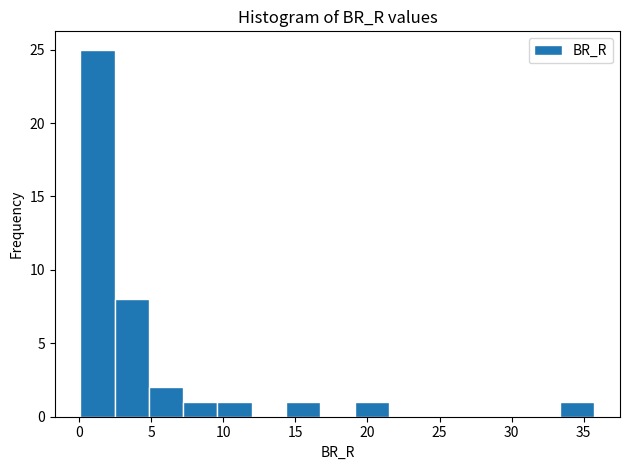

Reading left to right, list every bar in this chart as the range it spans on the x-axis followed by its height. Neither the bar edges nor the heights are printed on the chart, so give them approximately, as read against the axes.

0.0 to 2.5: 25
2.5 to 5.0: 8
5.0 to 7.0: 2
7.0 to 9.5: 1
9.5 to 12.0: 1
12.0 to 14.5: 0
14.5 to 16.5: 1
16.5 to 19.0: 0
19.0 to 21.5: 1
21.5 to 24.0: 0
24.0 to 26.0: 0
26.0 to 28.5: 0
28.5 to 31.0: 0
31.0 to 33.5: 0
33.5 to 35.5: 1